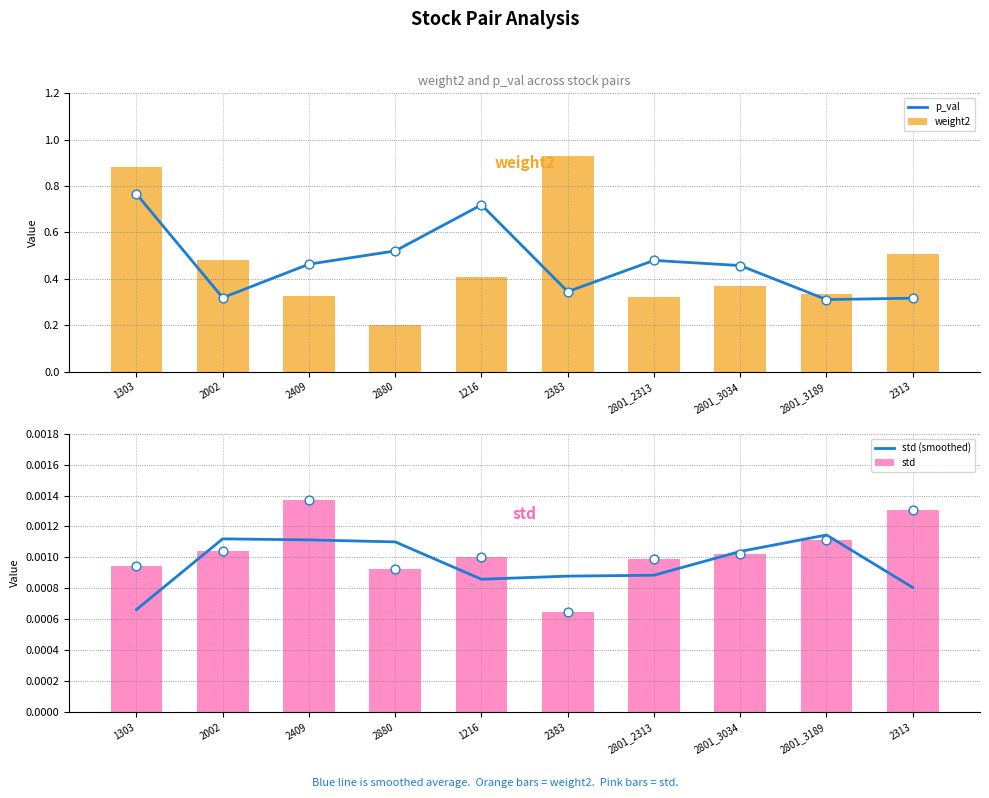

Is the value of weight2 at 1303 greater than the value of std (smoothed) at 2880?

Yes